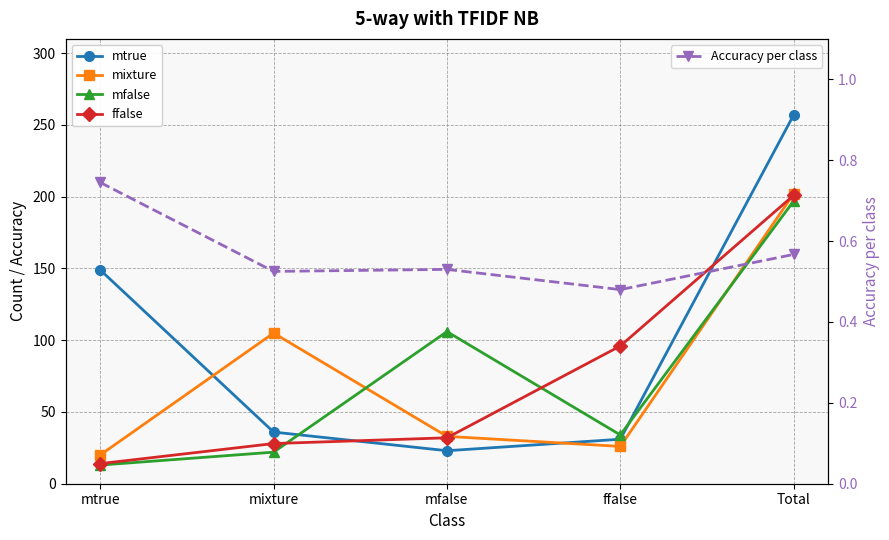

What is the maximum value shown in the chart?

257.0